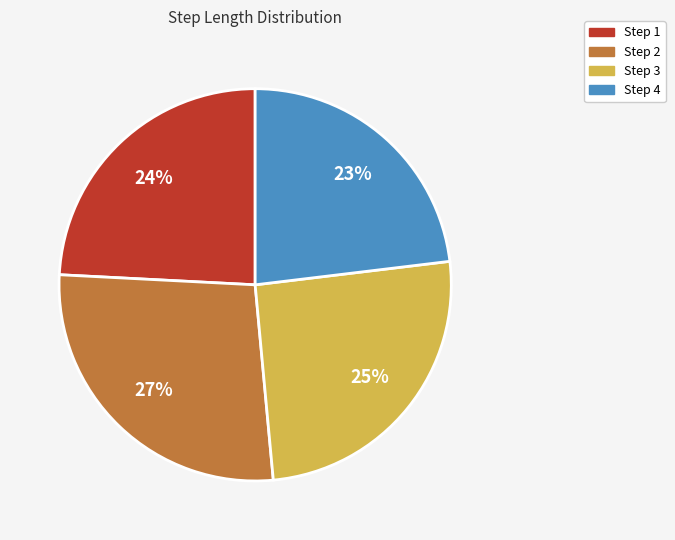

Is there any slice that represents more than half of the pie?

No